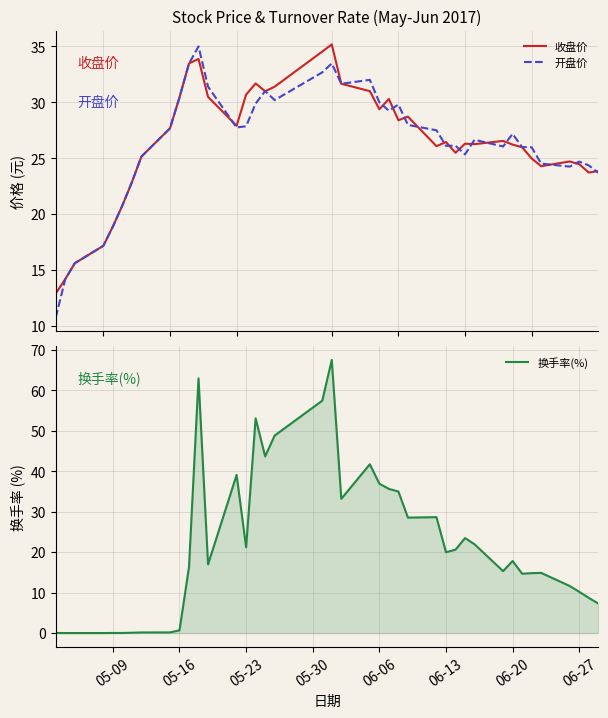

What is the highest value of the 换手率(%) series?

67.5